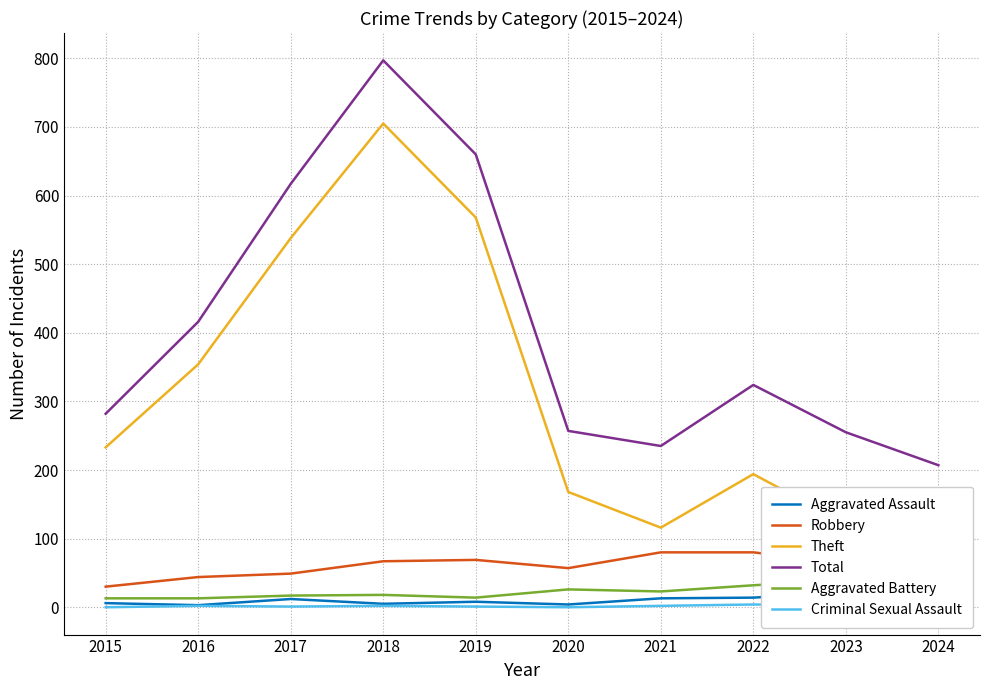

True or false: Total has a value of 235 at 2021.

True